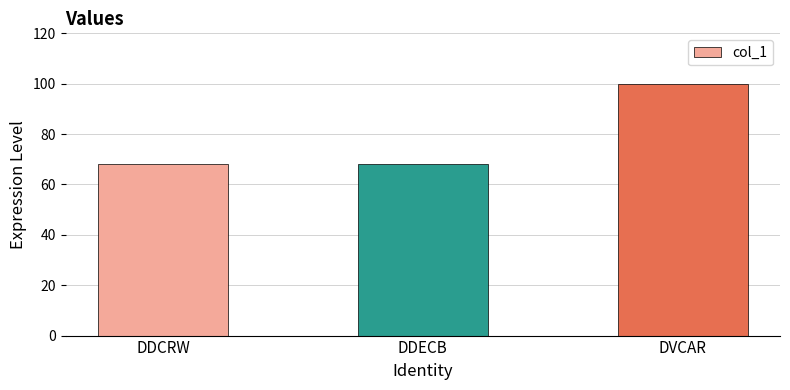

What is the change in value from DDCRW to DVCAR?

+32